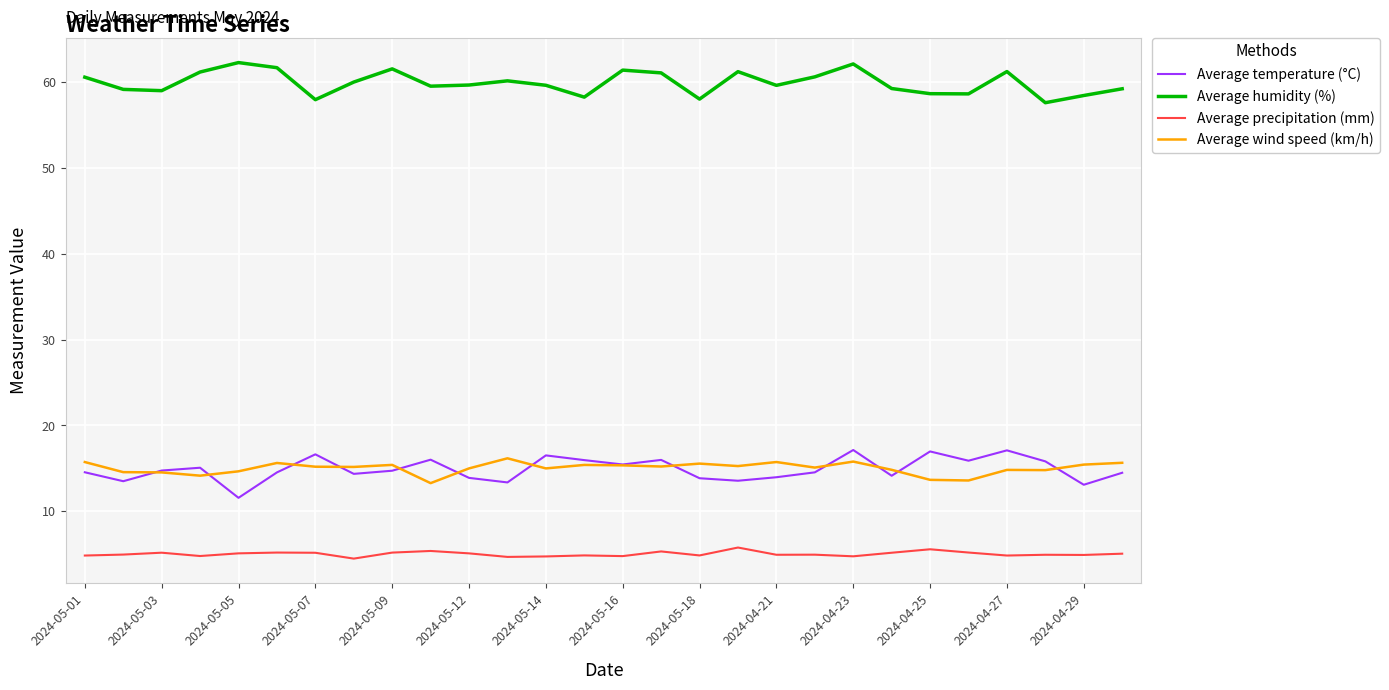

What is the maximum value shown in the chart?

62.3